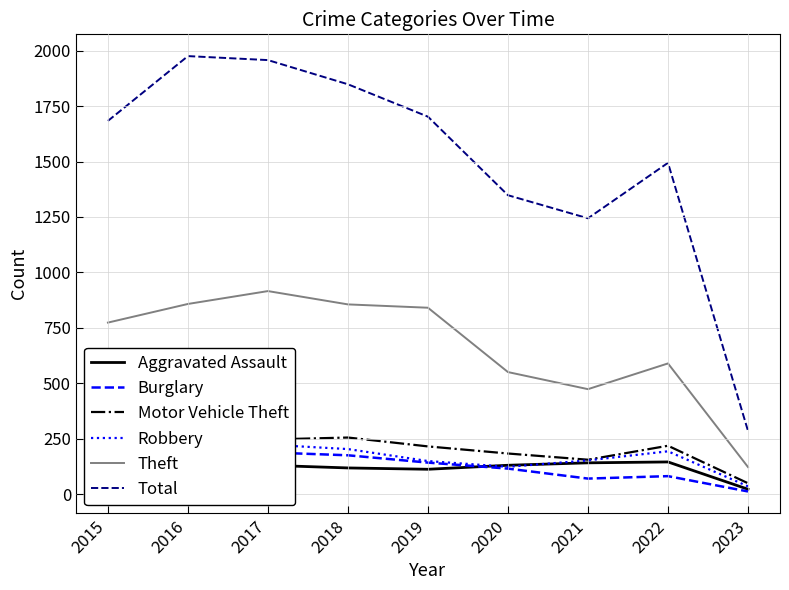

True or false: Total has more than 1 interior local peaks.

True